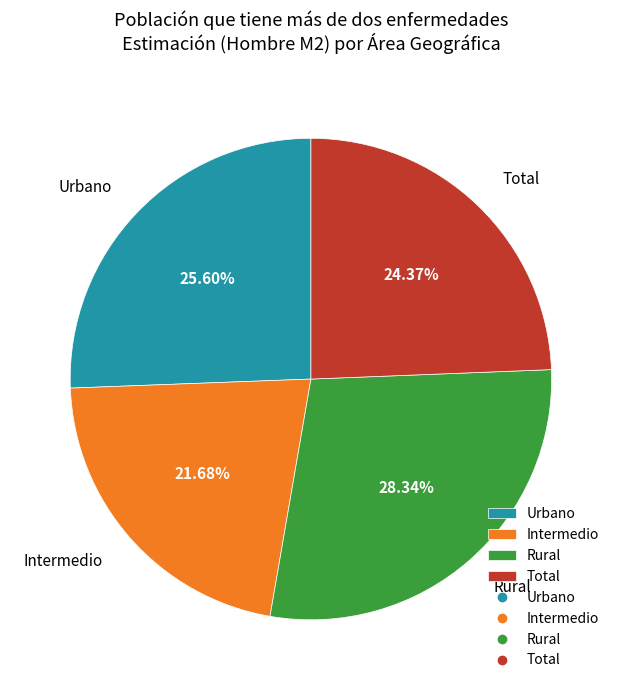

Which has a higher value, Intermedio or Total?

Total